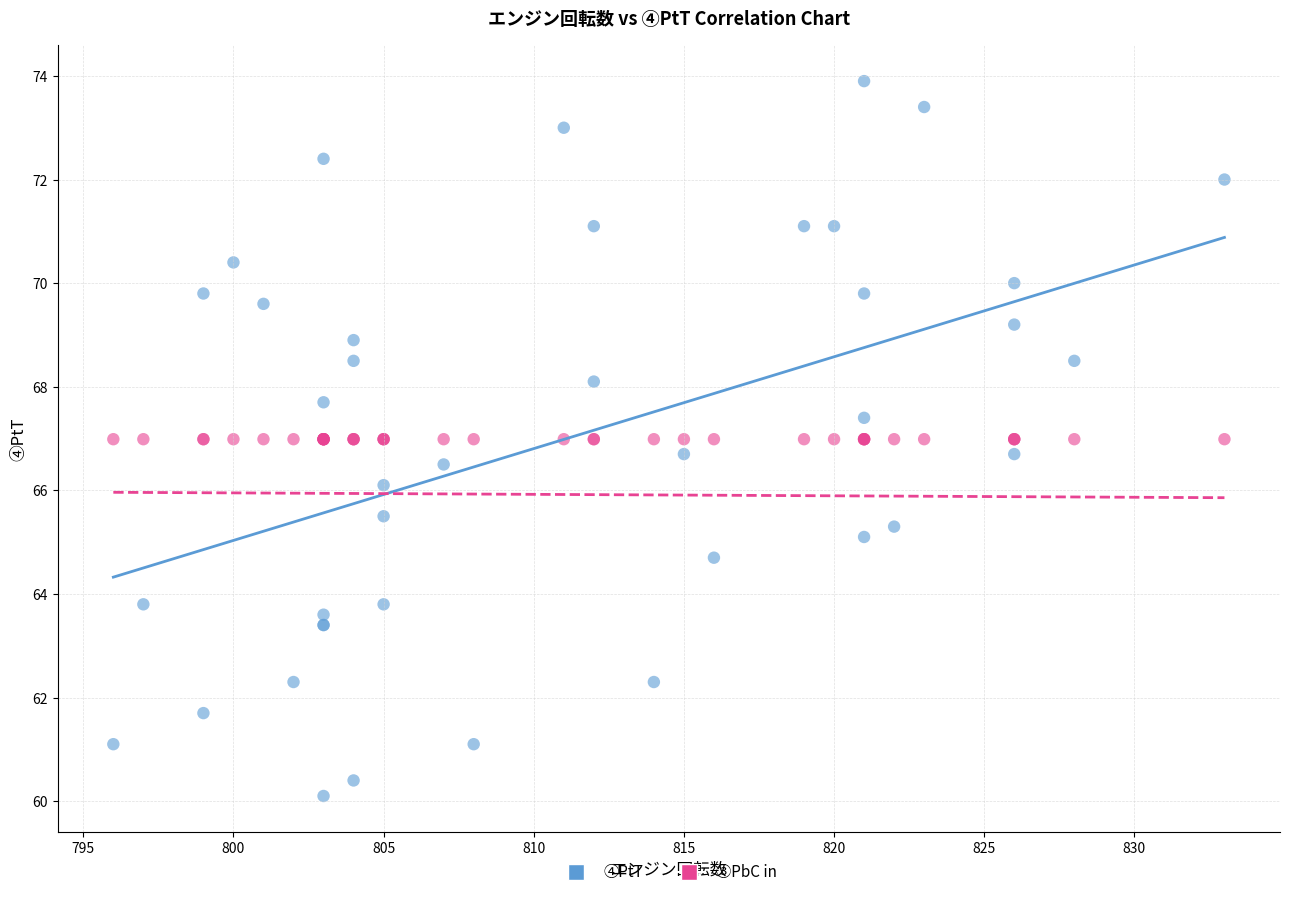

Which series reaches the maximum Y coordinate?

④PtT